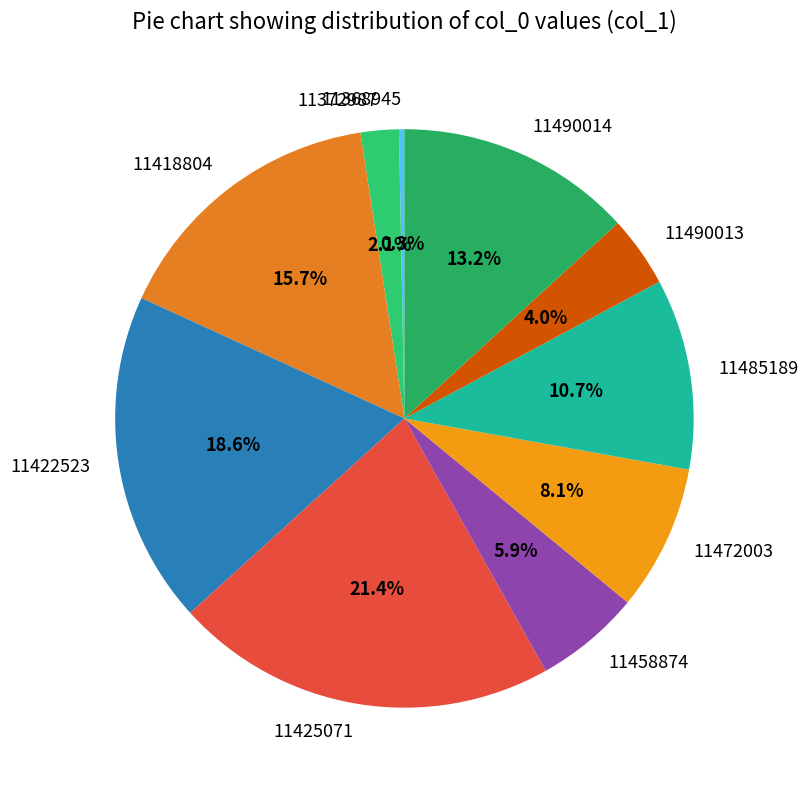

To the nearest percent, what portion does 11422523 represent?

19%